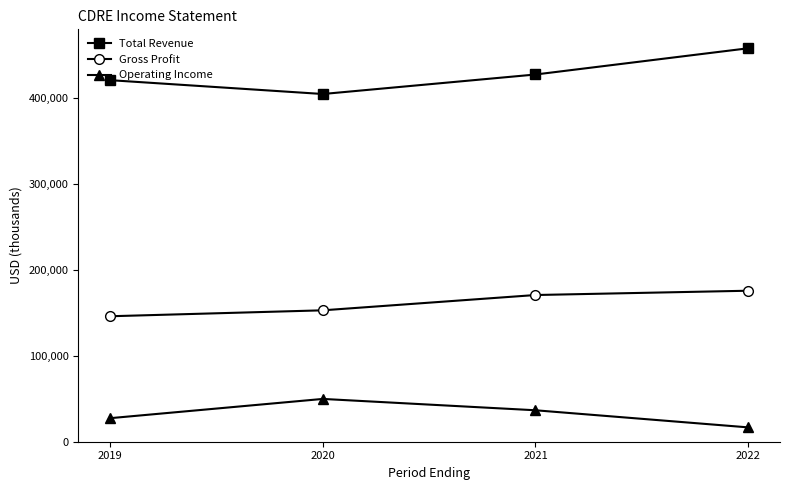

What is the greatest value displayed?

457800